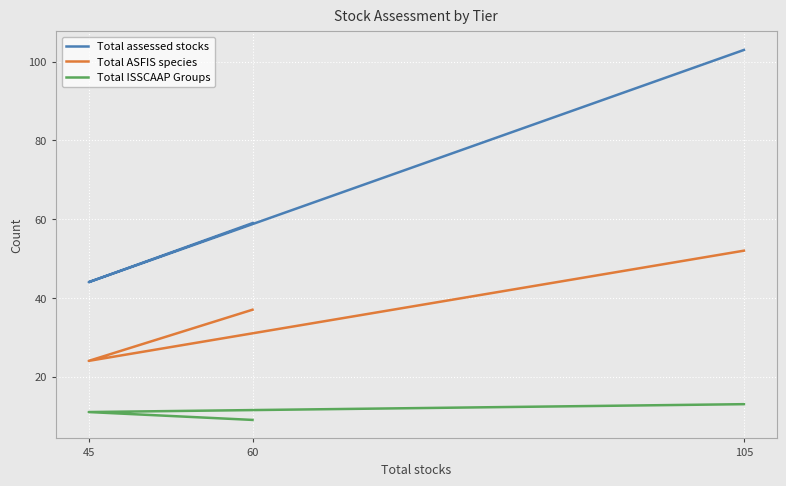

What is the sum of the Total ASFIS species values at 105 and 60?

89